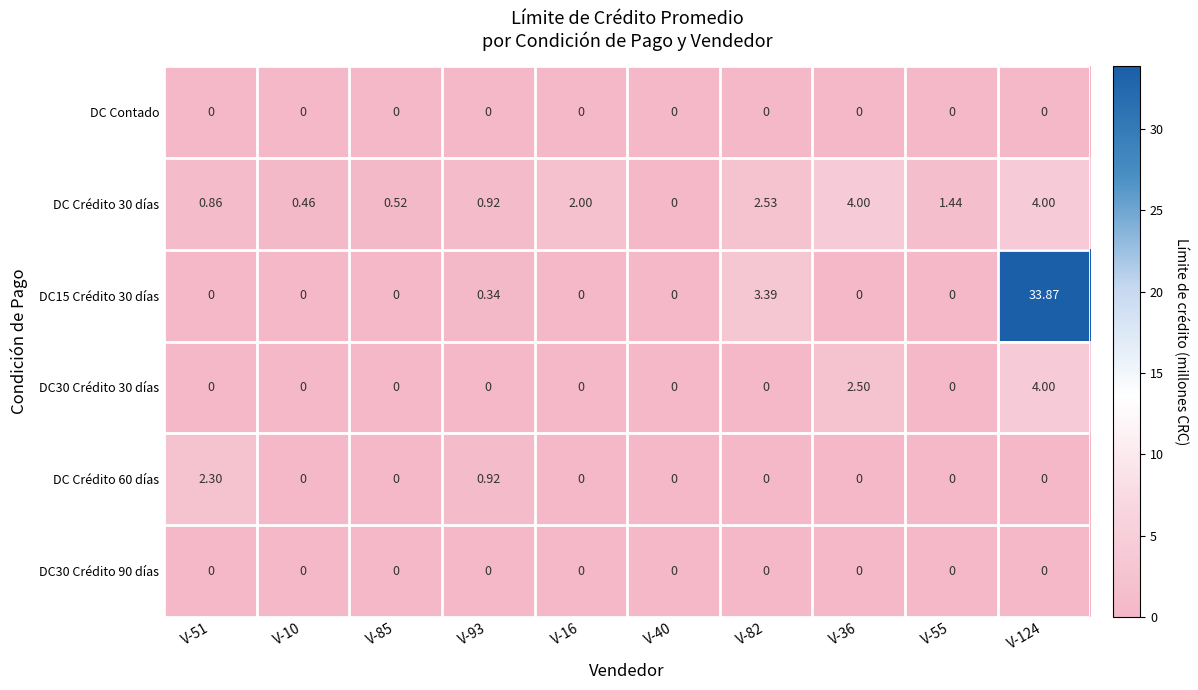

Count the number of data series in this chart.

6